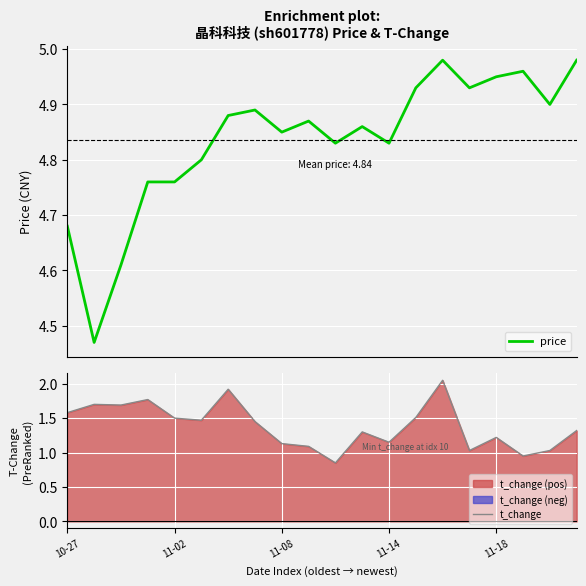

How many lines are shown in the chart?

2